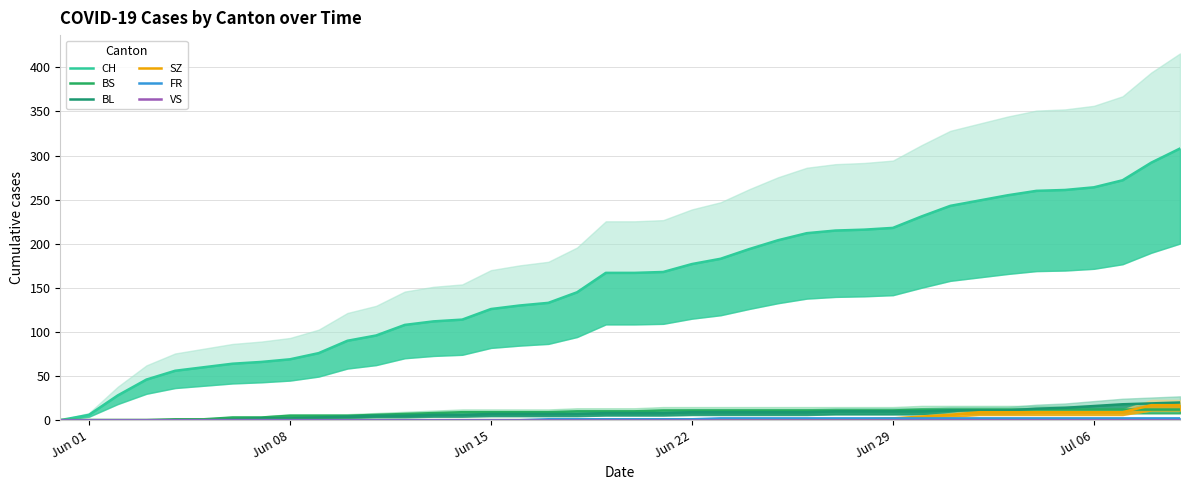

True or false: FR and BS cross at least once.

False